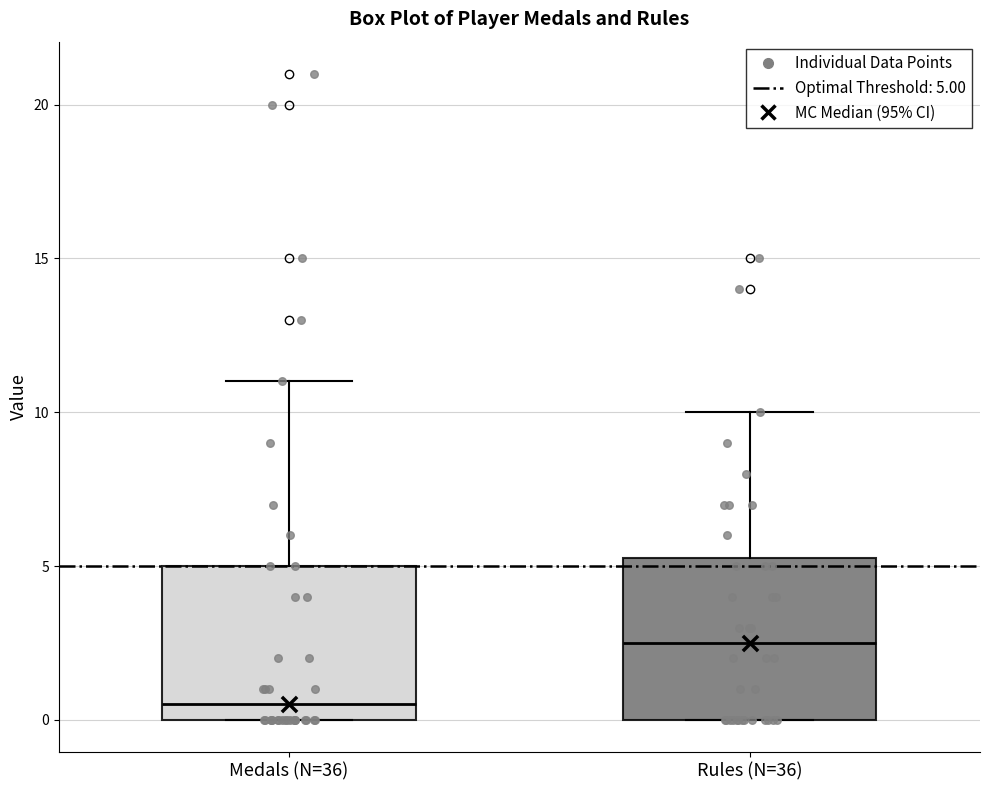

Which box's median line is the lowest?

Medals (N=36)